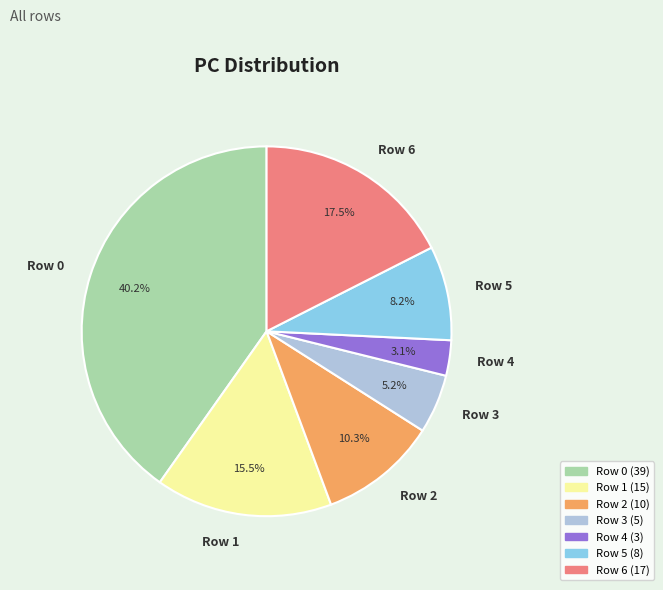

Between Row 4 and Row 3, which is larger?

Row 3